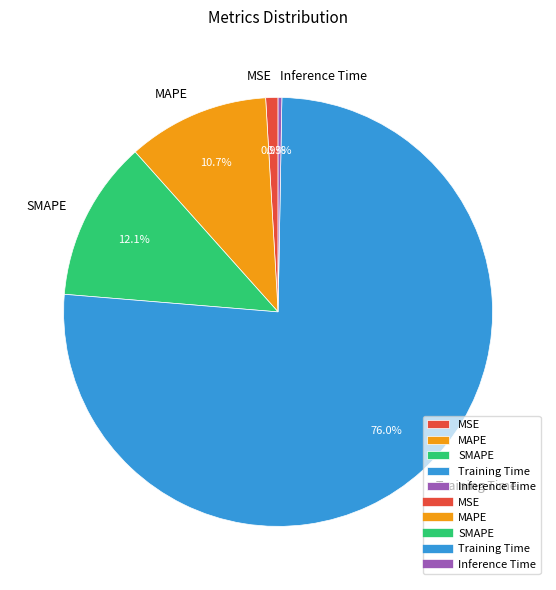

Rank the categories by value from highest to lowest.

Training Time, SMAPE, MAPE, MSE, Inference Time